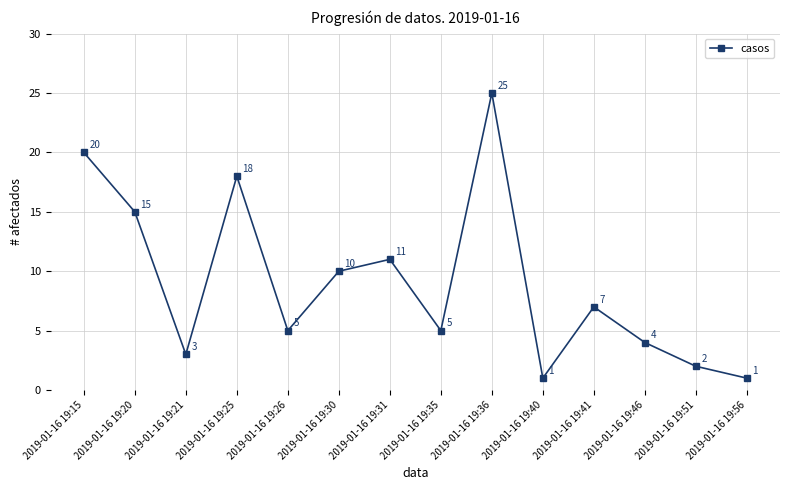

Which has a higher value, 2019-01-16 19:36 or 2019-01-16 19:15?

2019-01-16 19:36